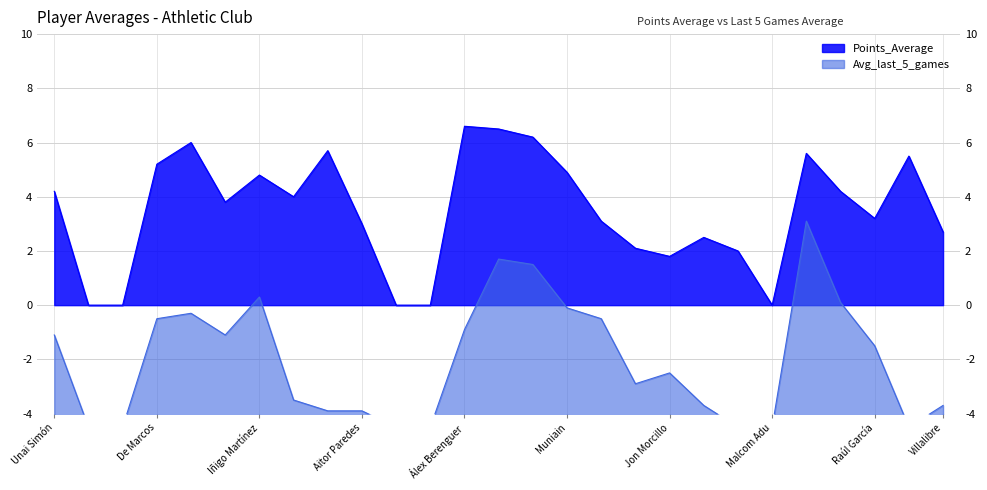

True or false: Points_Average has more than 0 points higher than both neighbors.

True